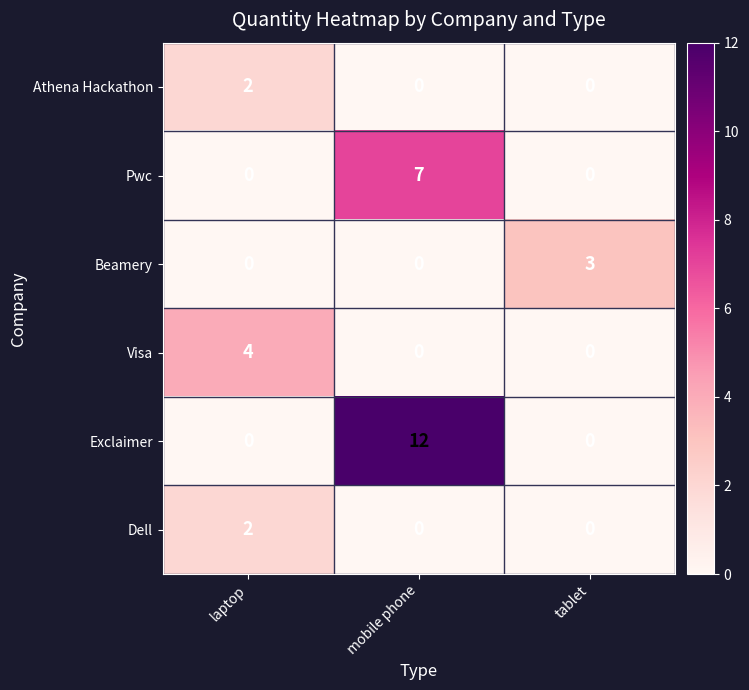

What is the maximum value shown in the chart?

12